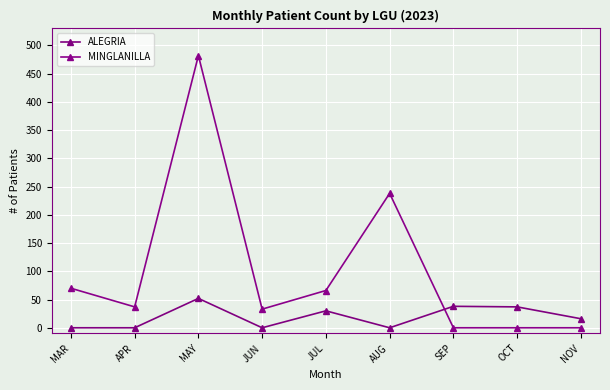

What is the sum of all MINGLANILLA values?

926